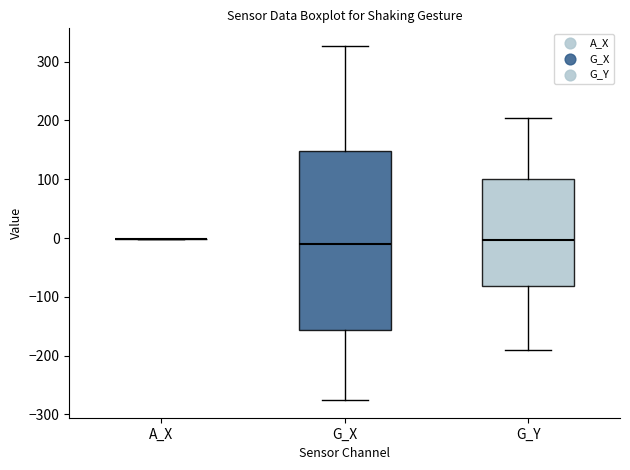

Reading left to right, transcribe this box plot: for each box, give where its median line is, the range the box spans, and where its two whiskers end, as read against the y-axis. The values are not printed on the chart, so give them approximately, as read against the axis.

A_X: box collapsed to a line at 0, whiskers 0 to 0
G_X: median -10, box -160 to 150, whiskers -280 to 330
G_Y: median 0, box -80 to 100, whiskers -190 to 200